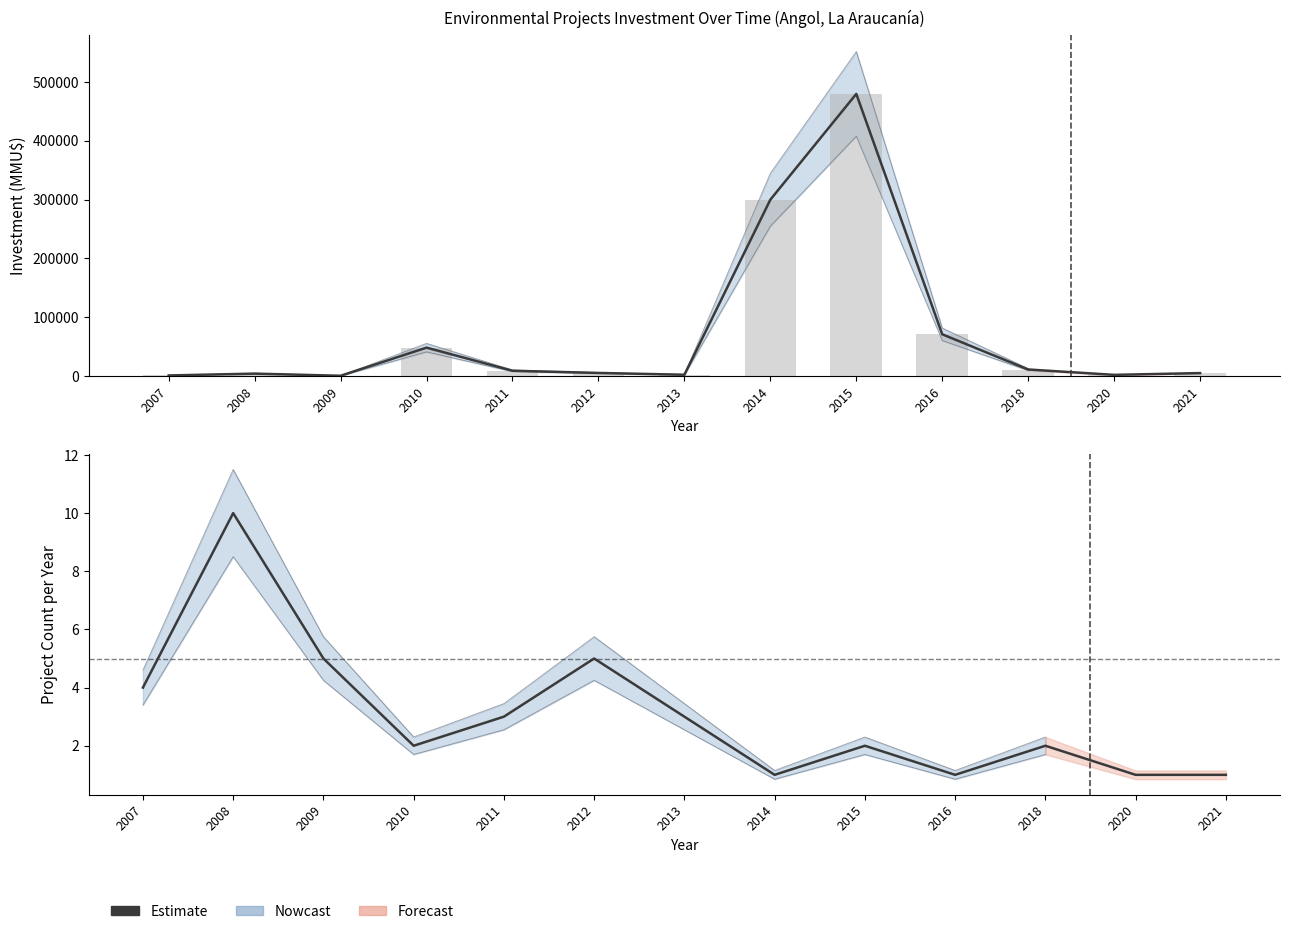

What is the value of the Inversión(MMU$) bar at the 9th from the left?

480000